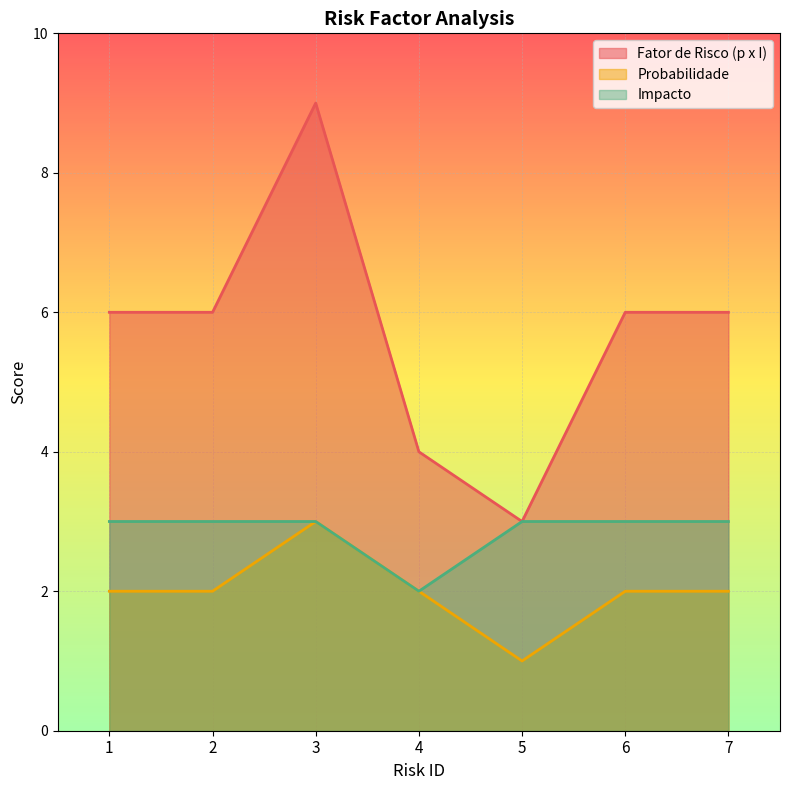

At how many categories does at least one series exceed 8?

1